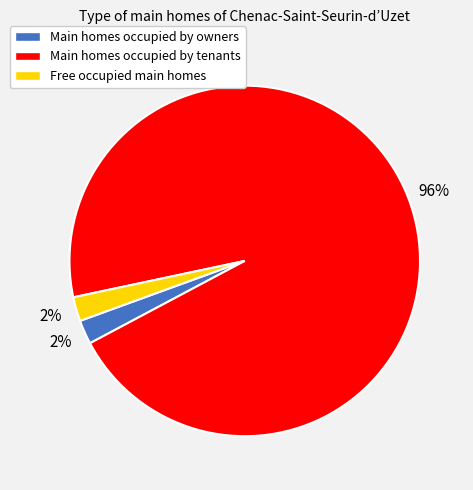

To the nearest percent, what is the average slice percentage?

33%